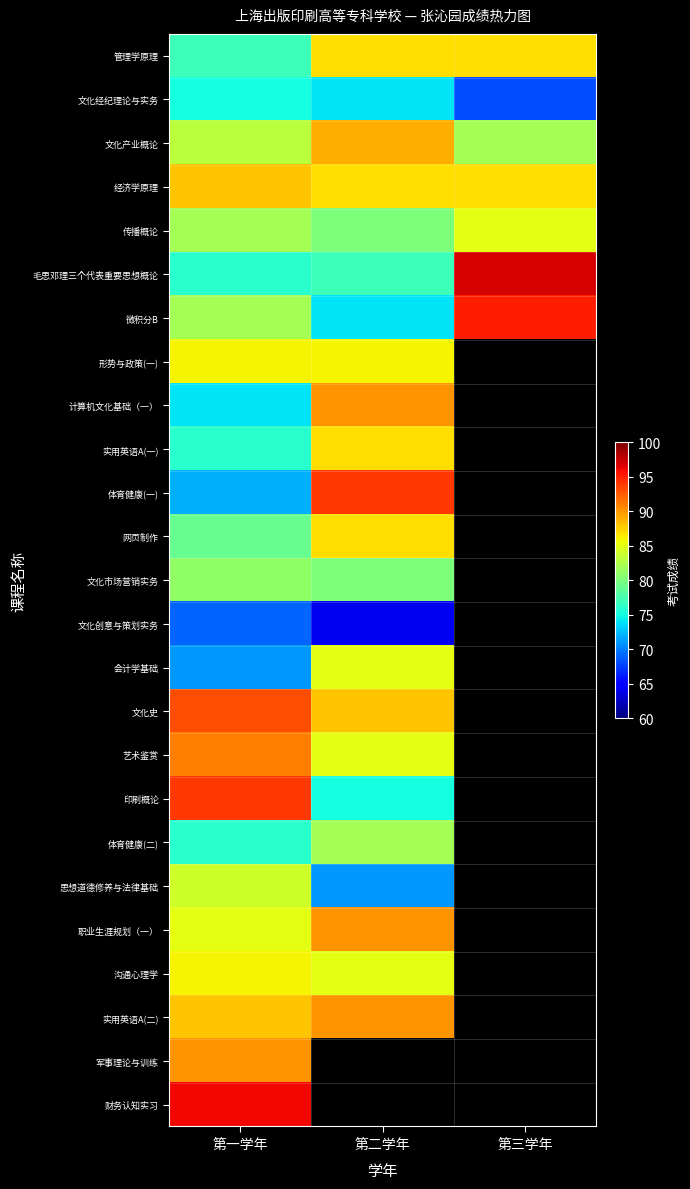

Where is 管理学原理 nearest to the value 82?

第一学年